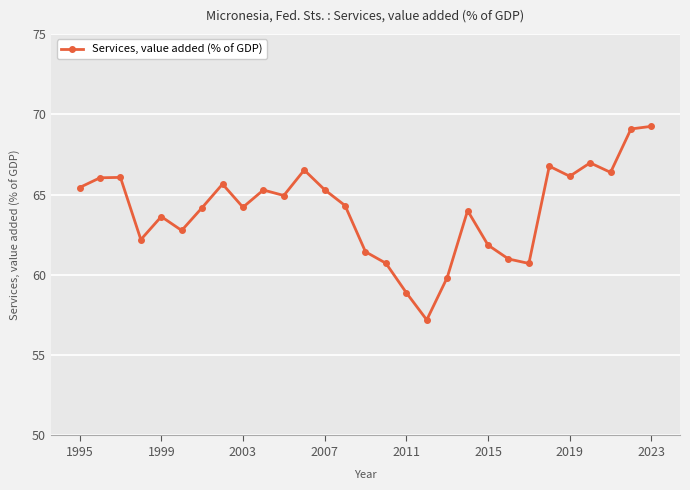

What is the difference between the second highest and second lowest values?

10.2